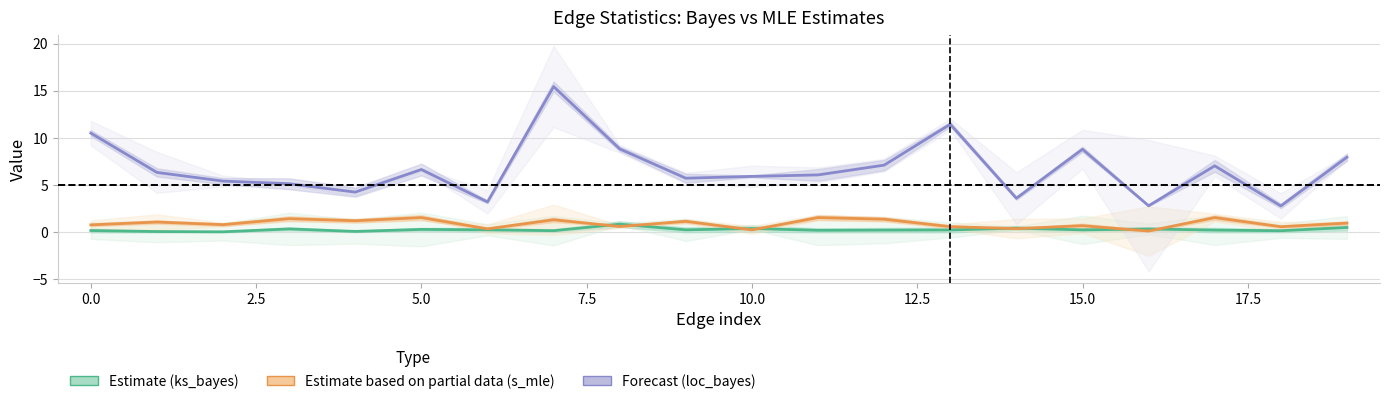

True or false: Estimate based on partial data (s_mle) and Forecast (loc_bayes) cross at least once.

False